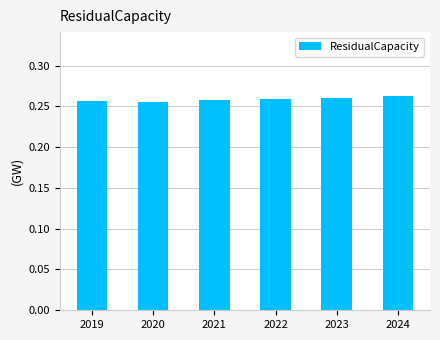

The chart shows a value of 0.4 at 2024. True or false?

False